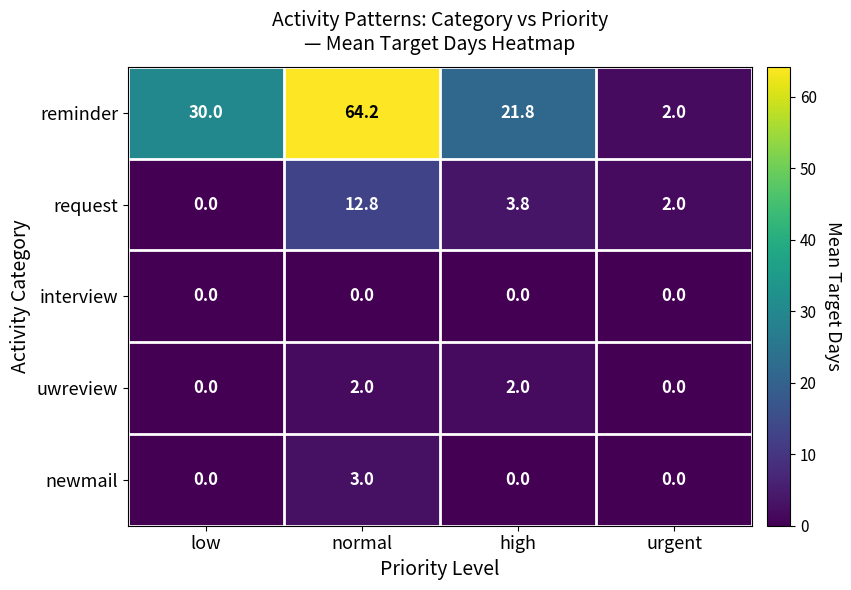

List the series in order of their peak value, lowest first.

interview, uwreview, newmail, request, reminder